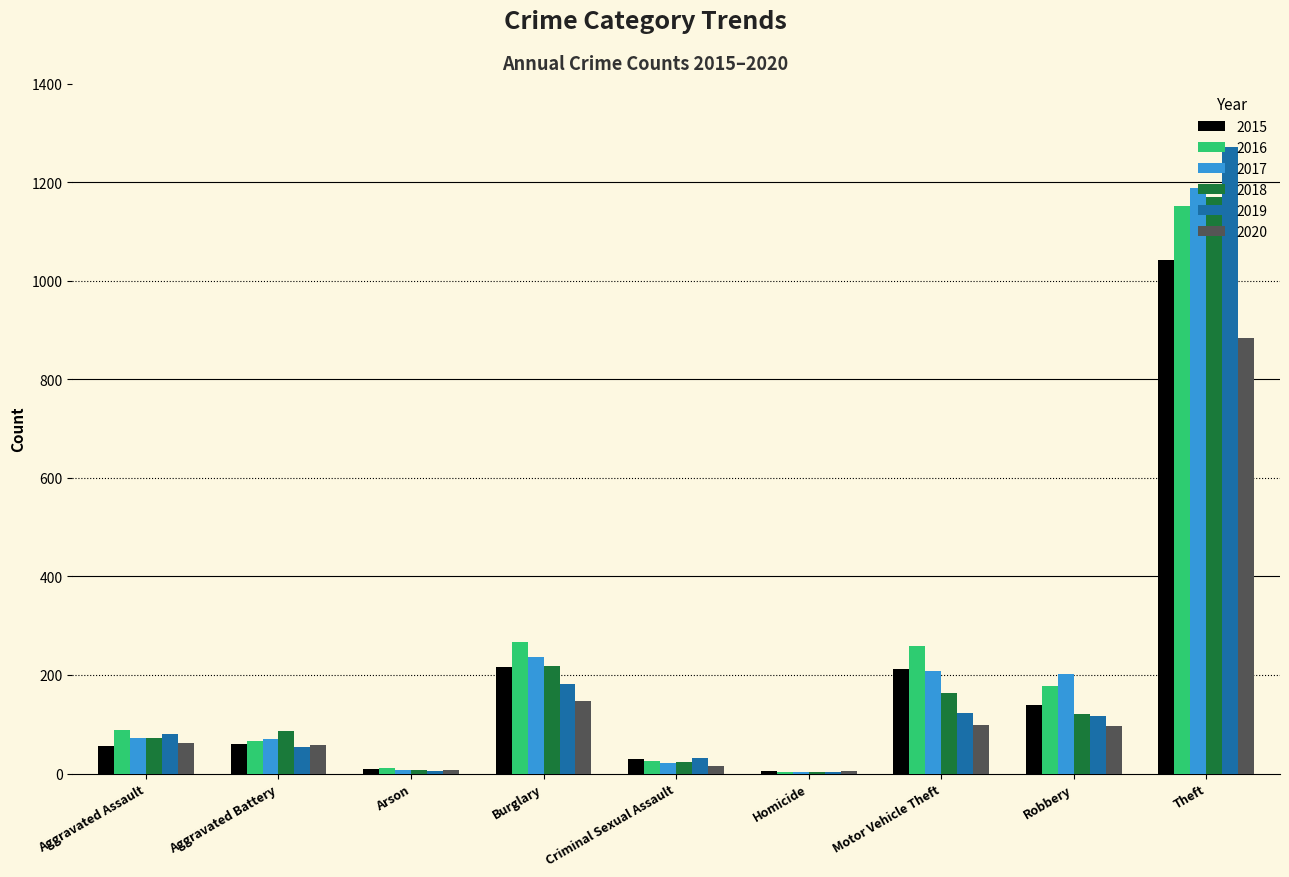

Is the value of 2018 at Robbery greater than the value of 2020 at Criminal Sexual Assault?

Yes